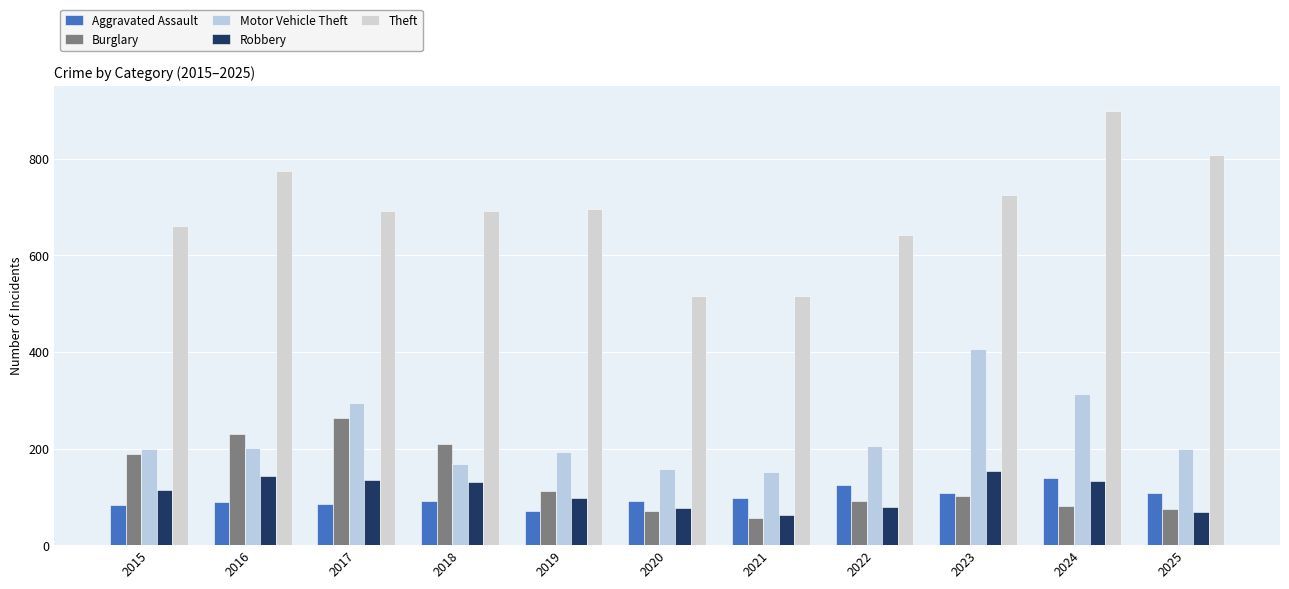

At which label does Theft first exceed 691?

2016